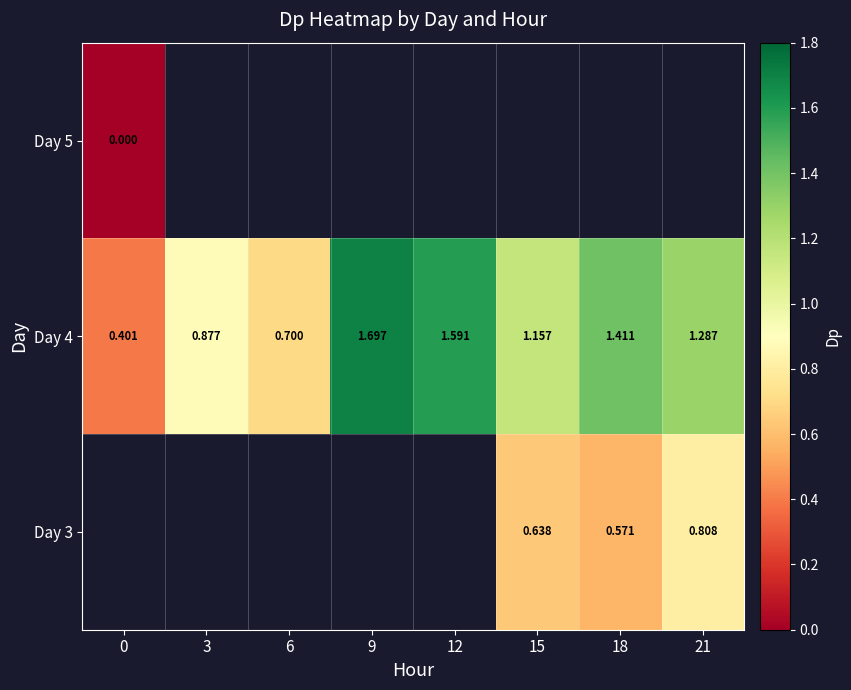

Which series has the largest total across all categories?

Day 4